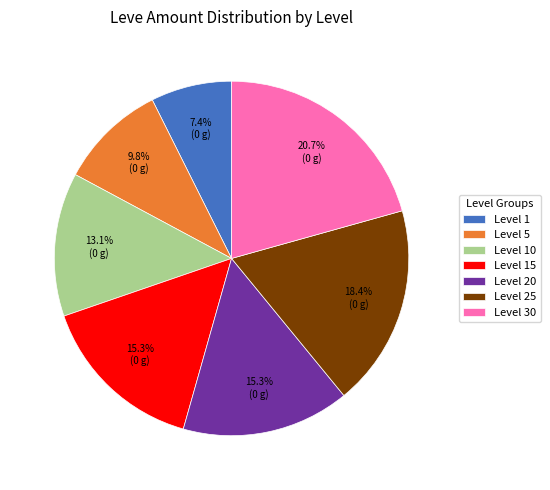

How many segments does this pie chart have?

7